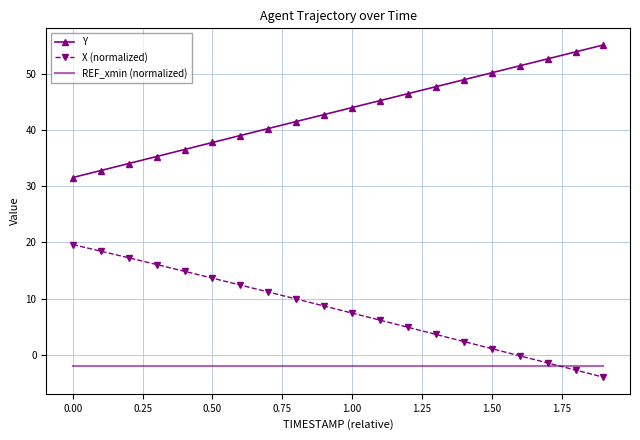

True or false: X (normalized) and Y cross at least once.

False